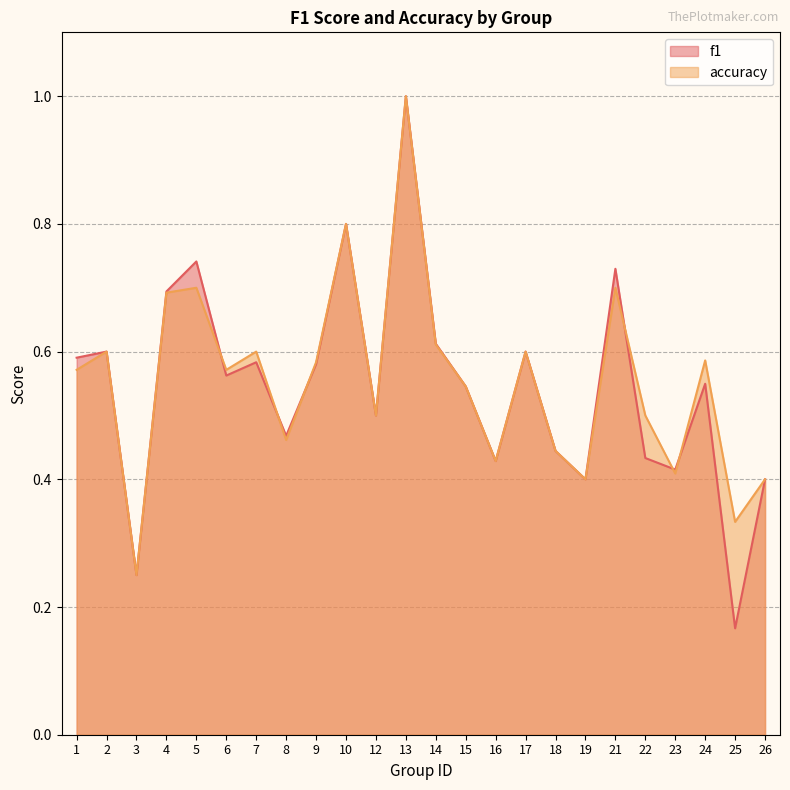

Which series changed the most between 1 and 18?

f1